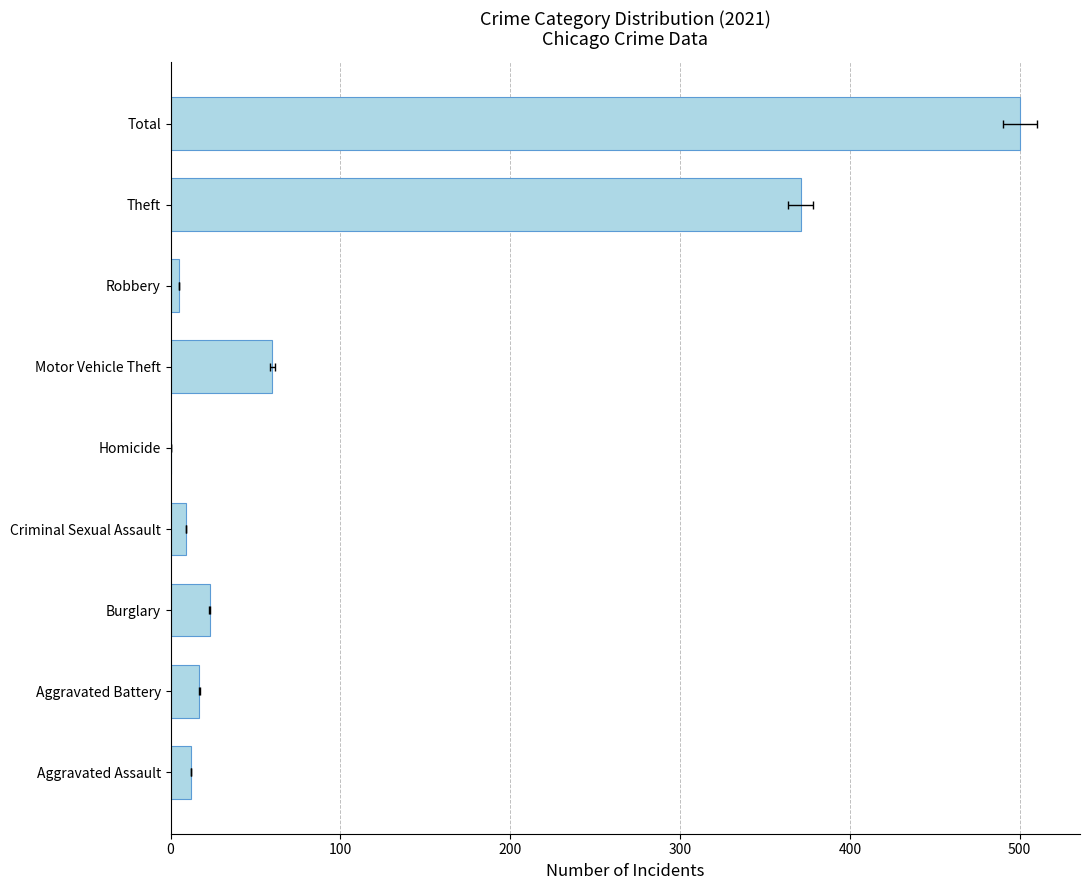

What position from the right is Aggravated Battery?

8